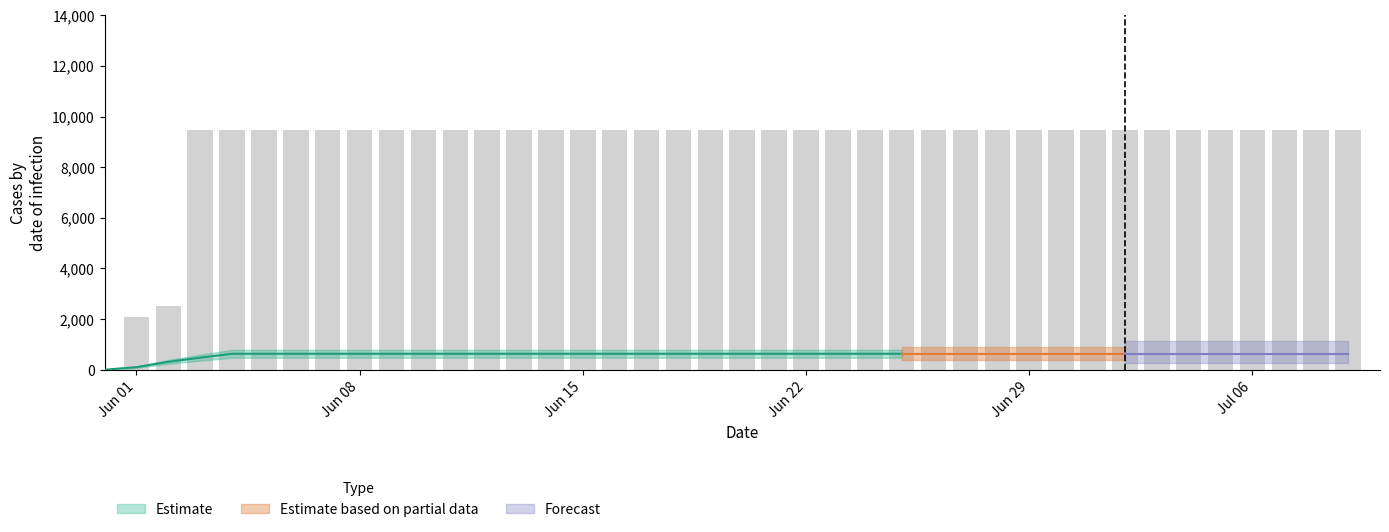

Are the bars grouped side by side (vs. stacked)?

No